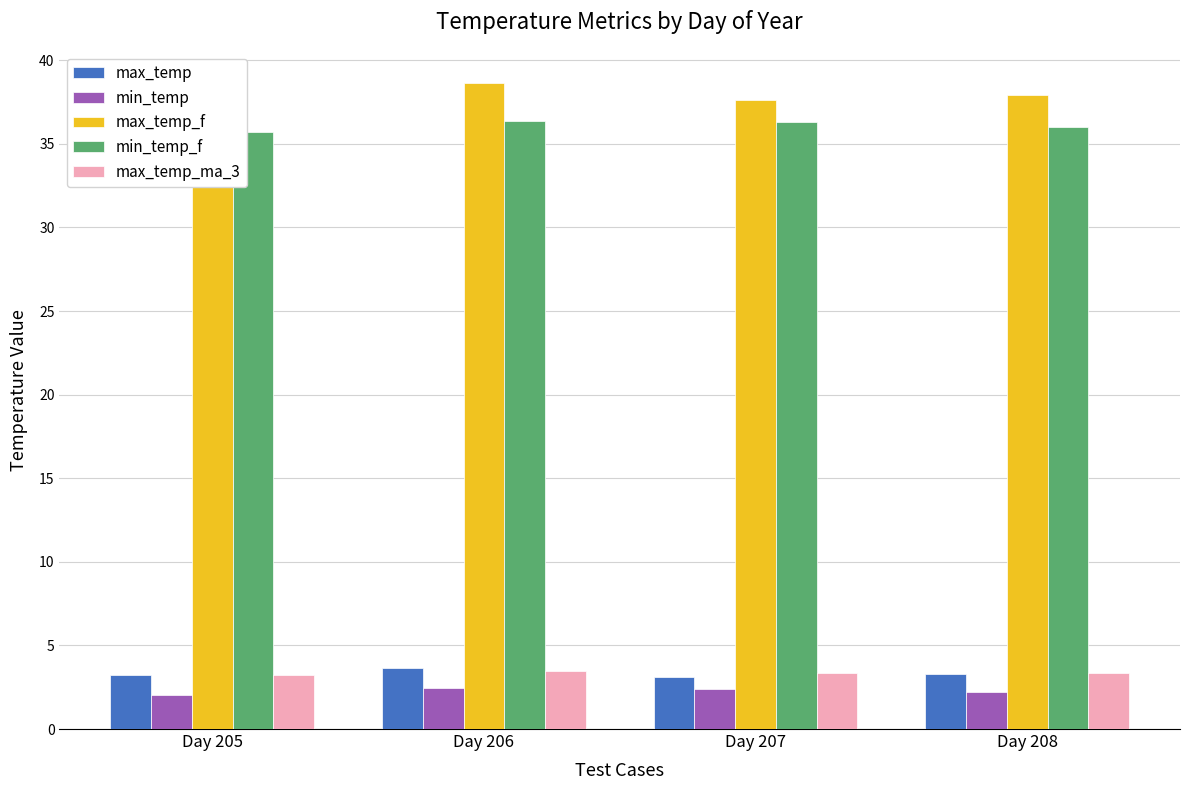

What is the difference between the highest and lowest values at Day 205?

35.7